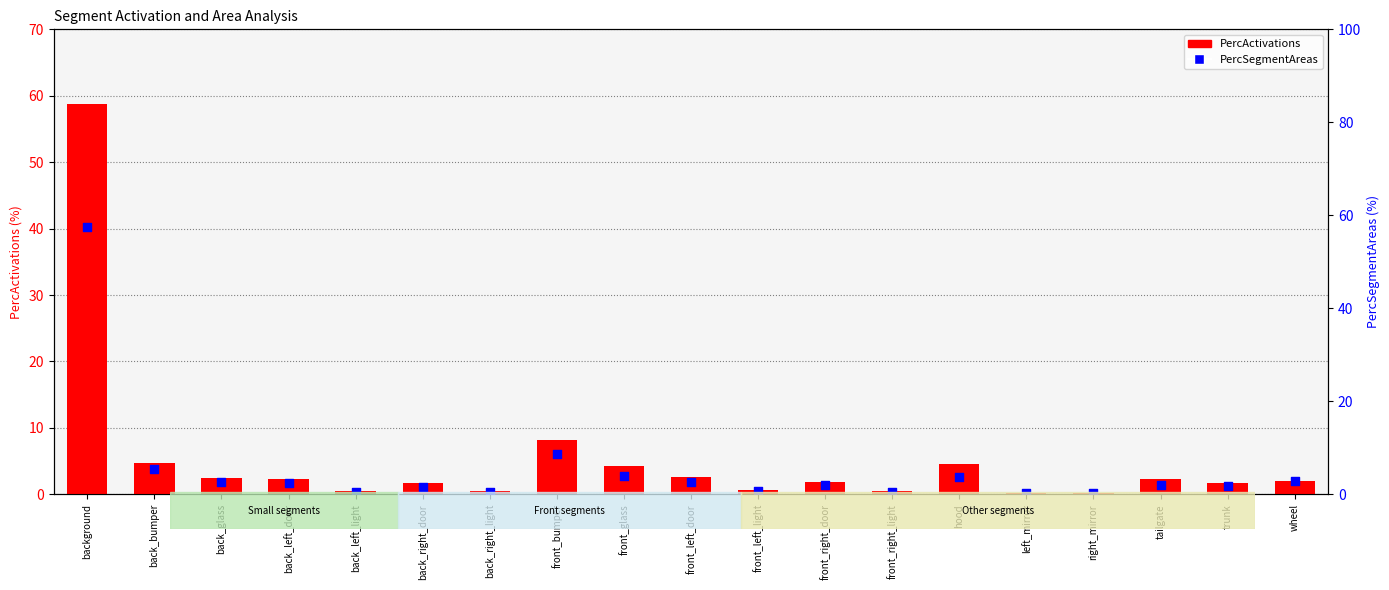

Which series has the widest spread of Y values?

PercActivations